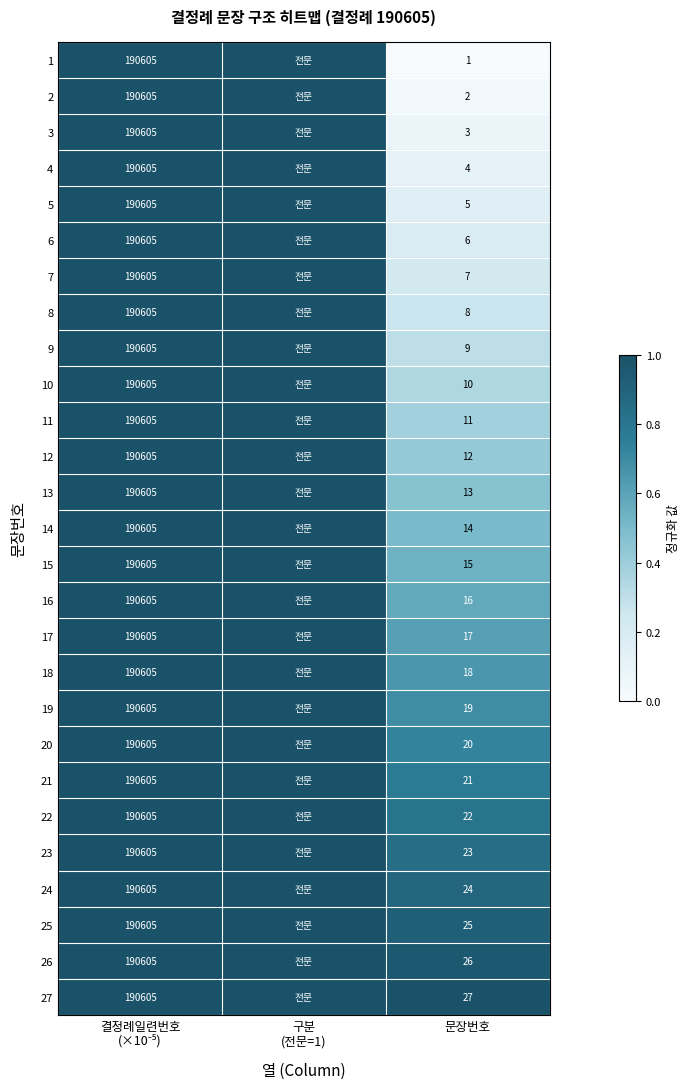

What is the total value across all series at 문장번호?

378